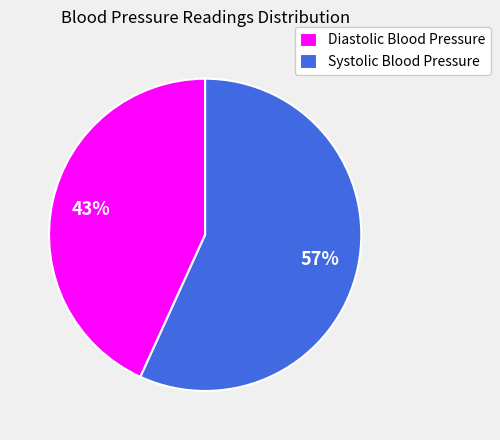

Is there any slice that represents more than half of the pie?

Yes